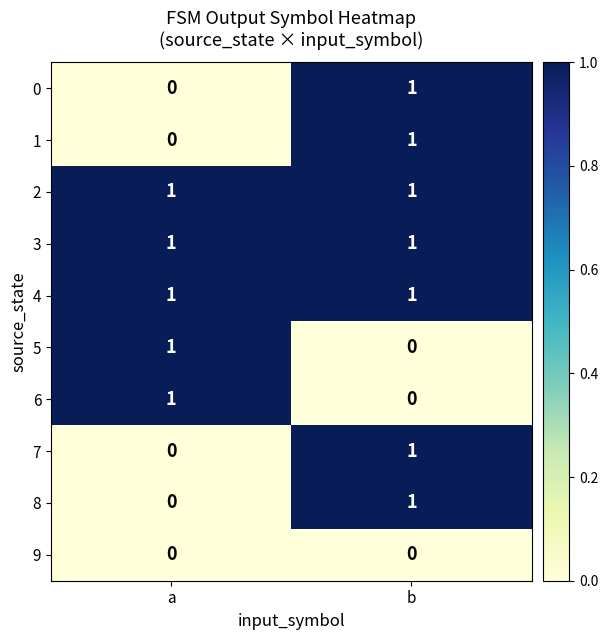

What is the total value across all series at a?

5